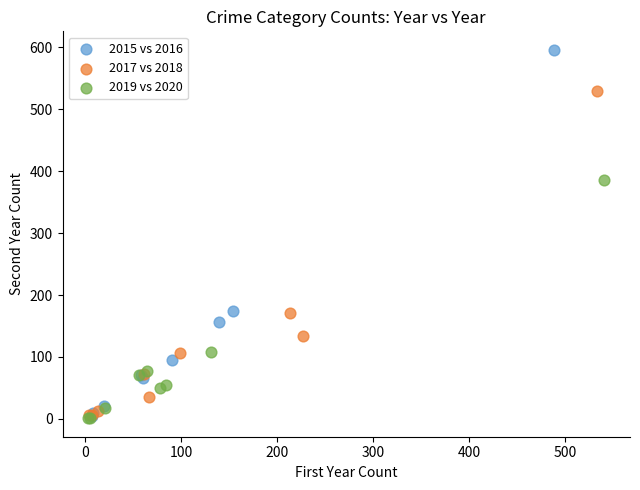

What are all the series names shown in the legend?

2015 vs 2016, 2017 vs 2018, 2019 vs 2020